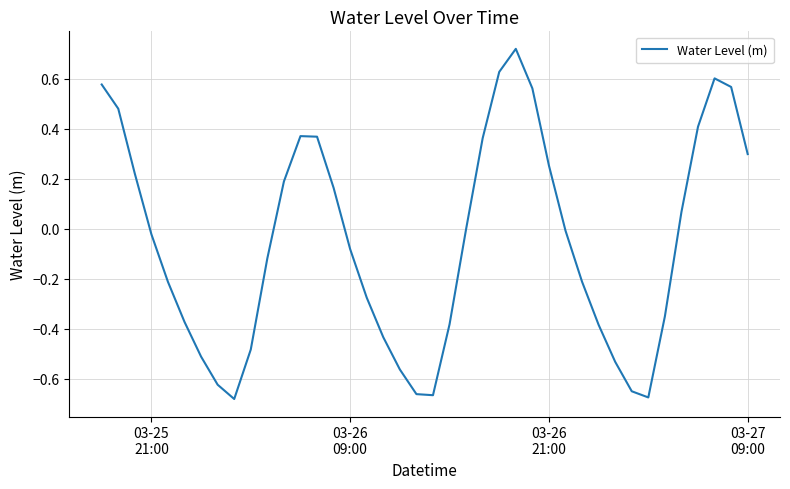

What is the difference between the maximum and minimum values?

1.4